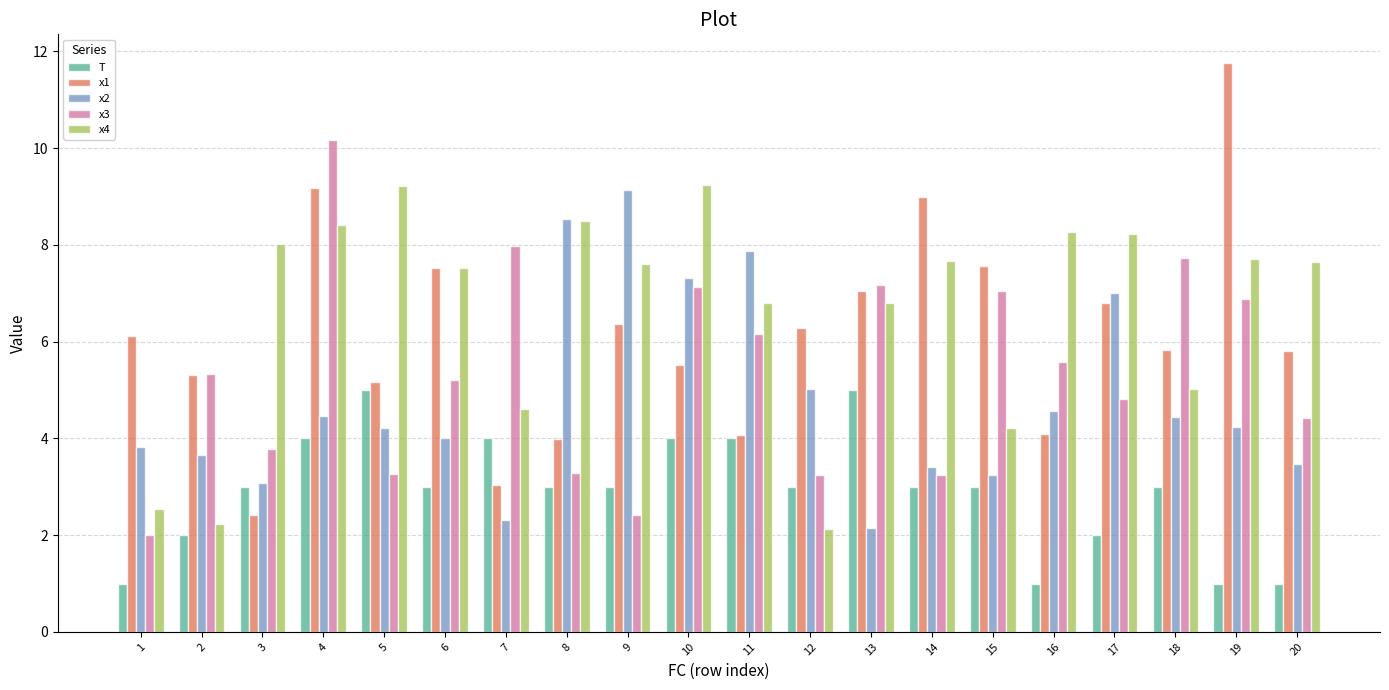

True or false: T has a value of 0.8 at 6.

False